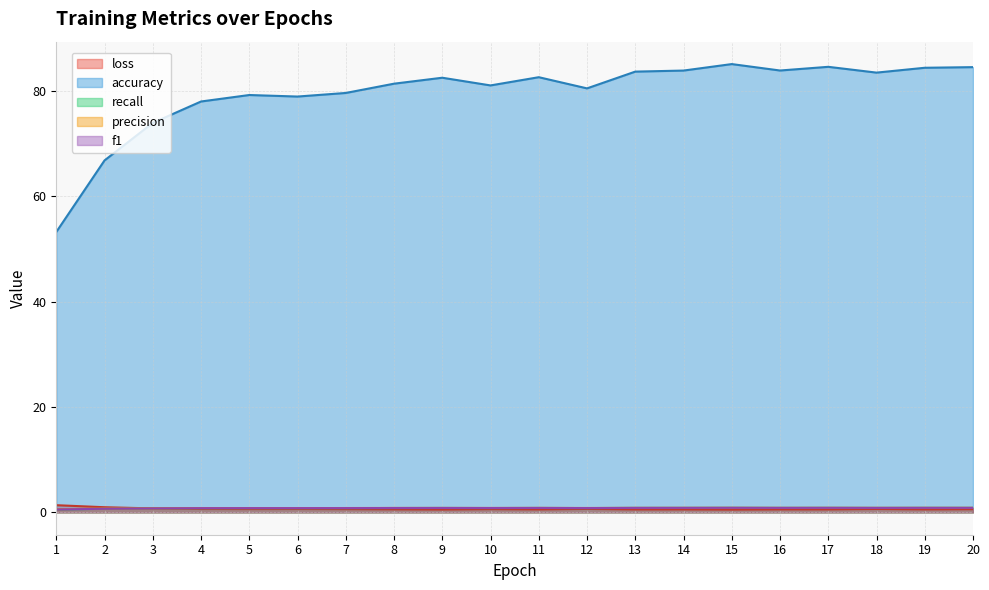

Rank the series at 18 from lowest to highest value.

loss, recall, f1, precision, accuracy